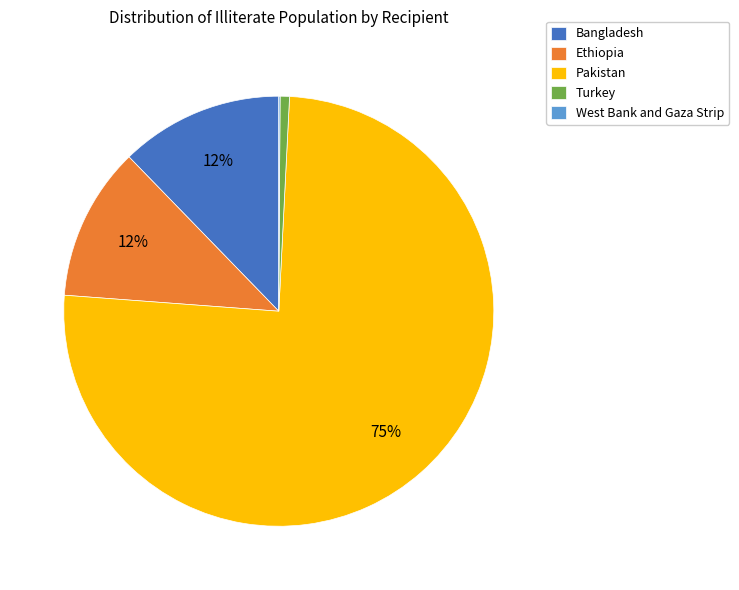

Combined, do Turkey and Bangladesh account for over 50%?

No